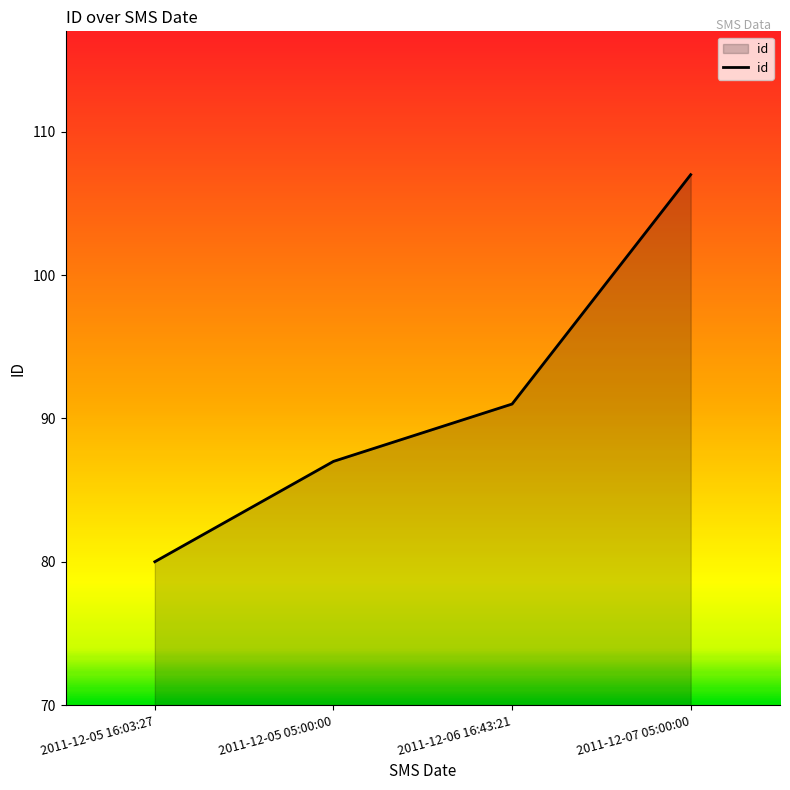

What position from the right is 2011-12-05 16:03:27?

4